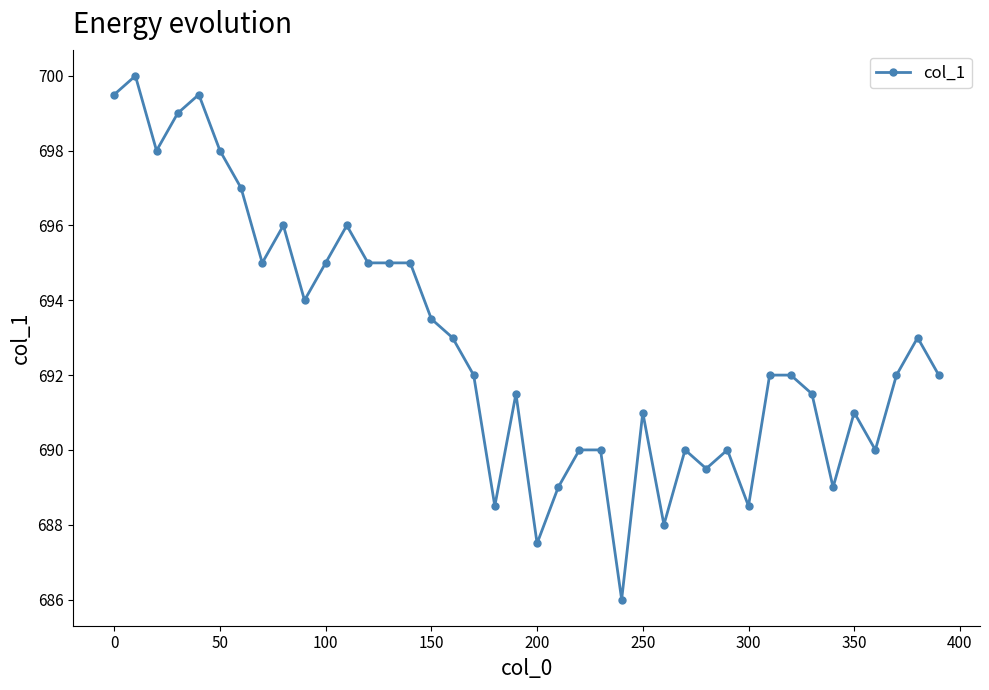

What is the sum of all values?

27712.5